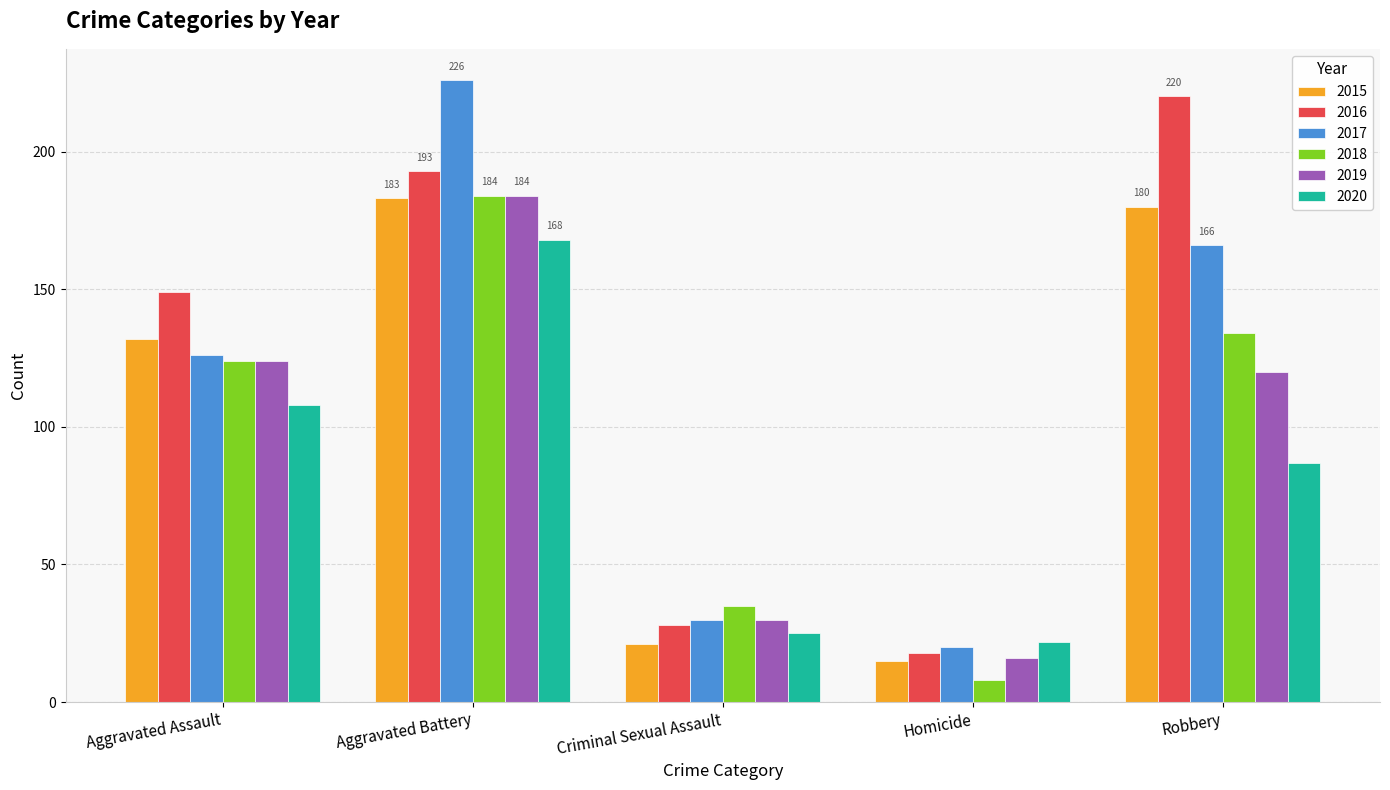

Rank the categories by 2016 value from lowest to highest.

Homicide, Criminal Sexual Assault, Aggravated Assault, Aggravated Battery, Robbery